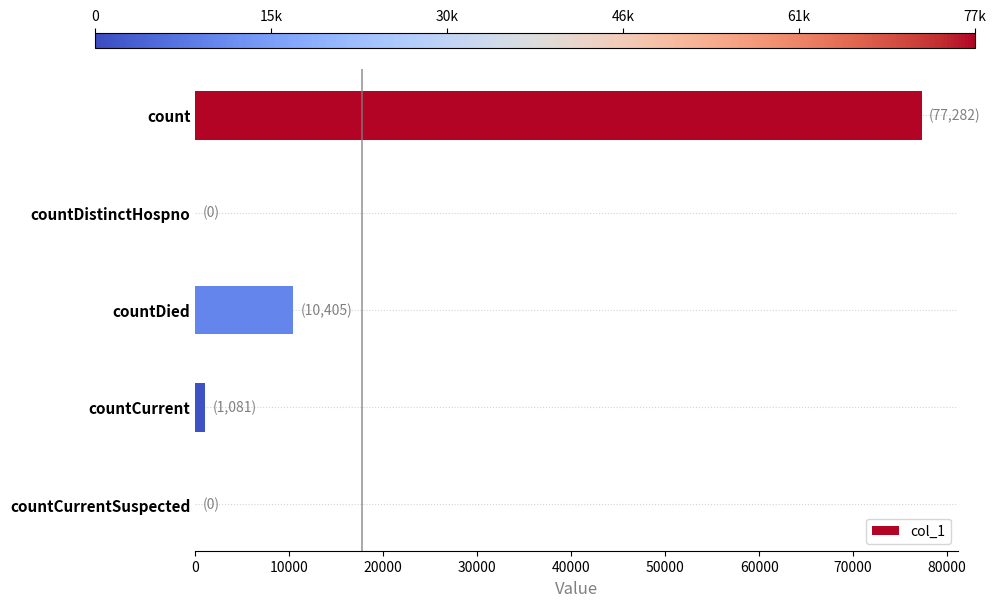

True or false: the data shows 35350 at count.

False